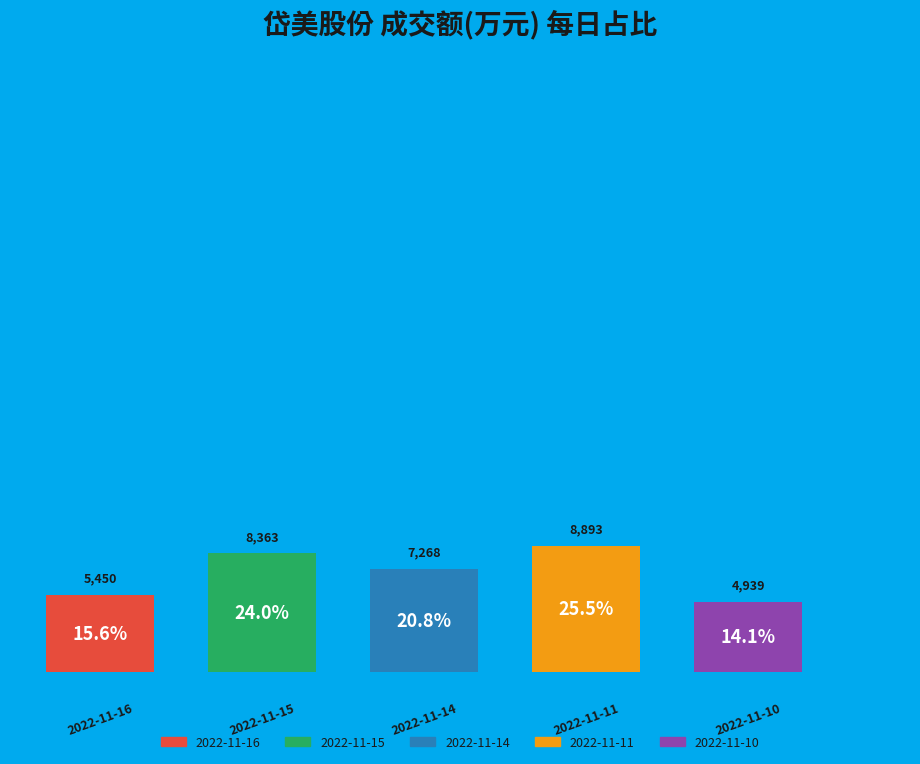

What is the ratio of the value at 2022-11-15 to the value at 2022-11-11?

0.9